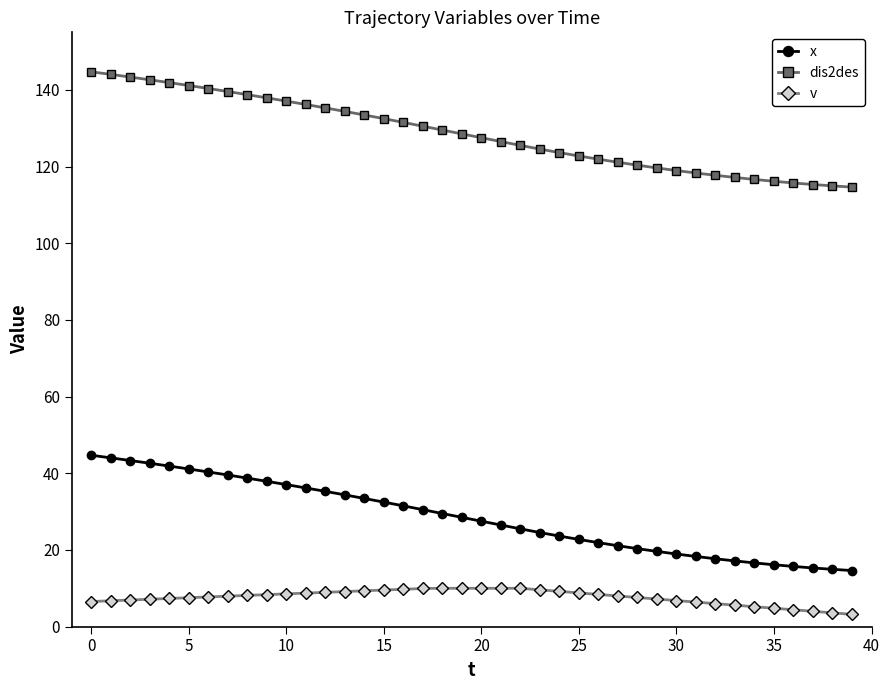

At how many categories does at least one series exceed 85?

40